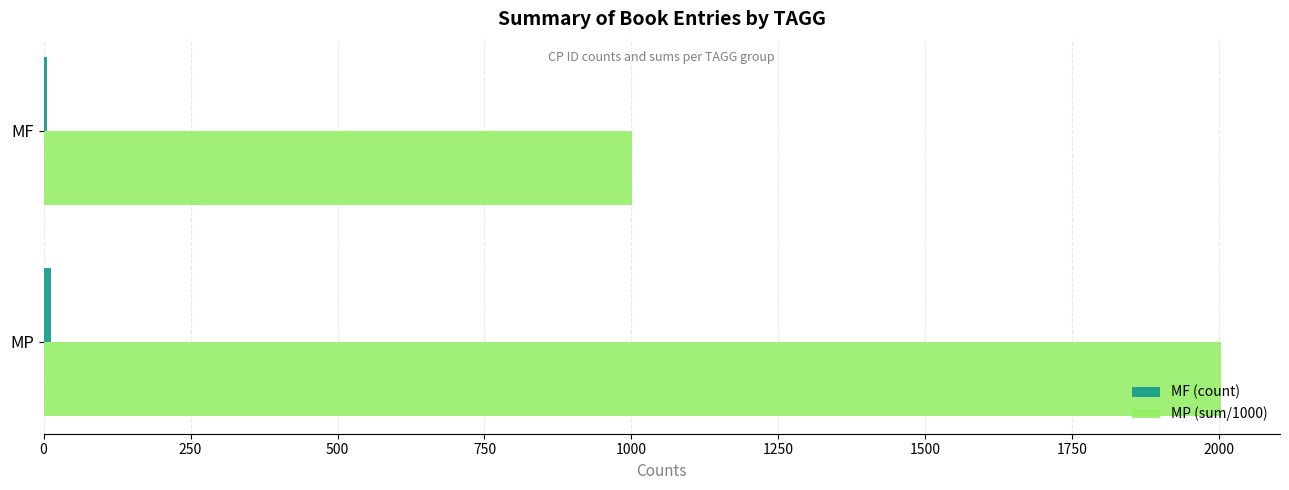

Which series has the largest total across all categories?

MP (sum/1000)